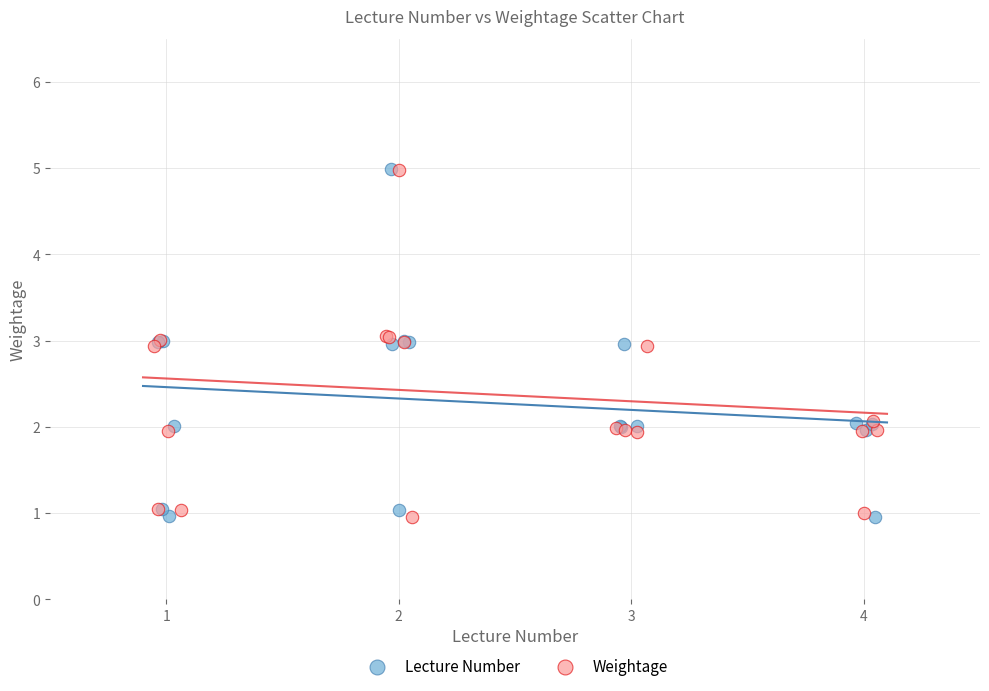

What are all the series names shown in the legend?

Lecture Number, Weightage